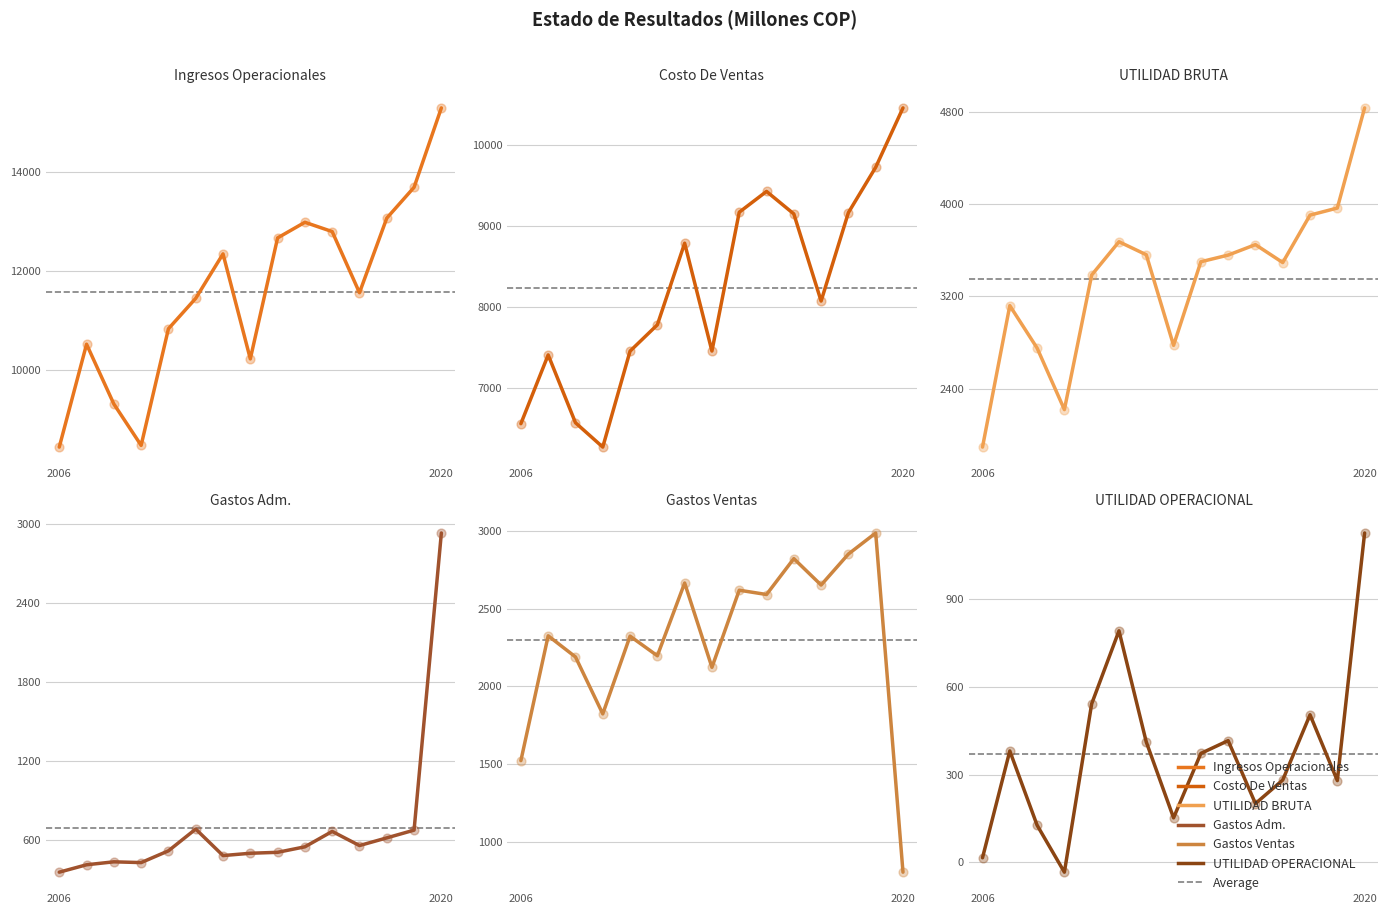

Which series contains the lowest Y value?

UTILIDAD OPERACIONAL